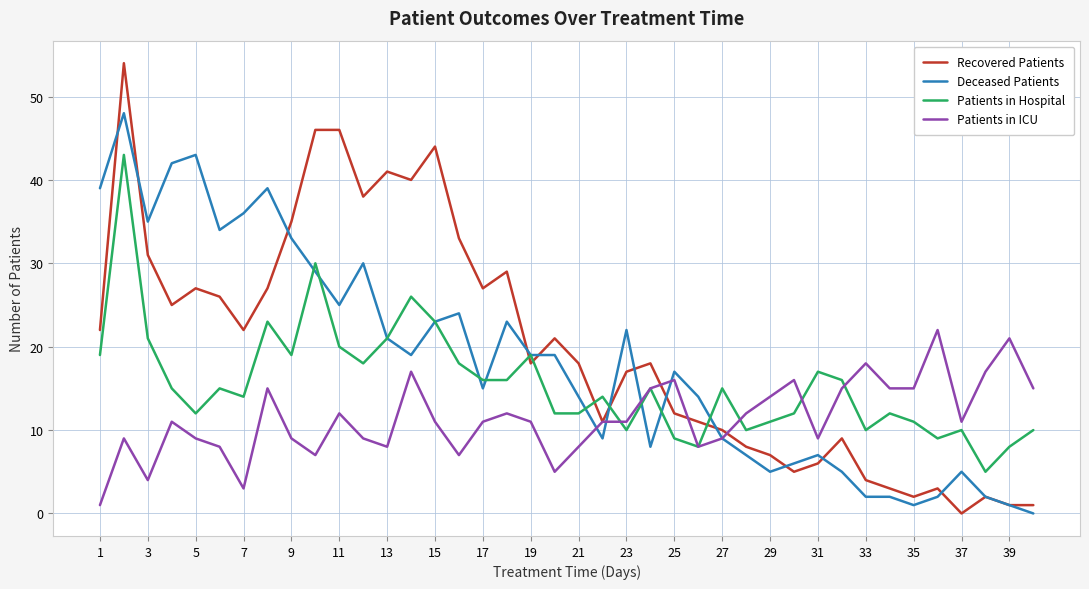

Which series has the largest total across all categories?

Recovered Patients